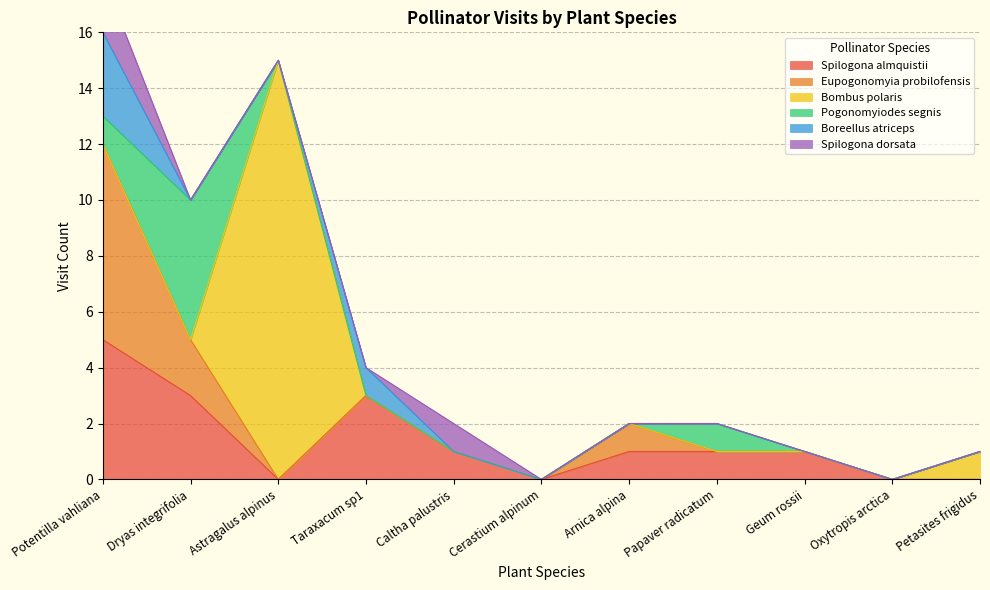

What is the sum of all Boreellus atriceps values?

4